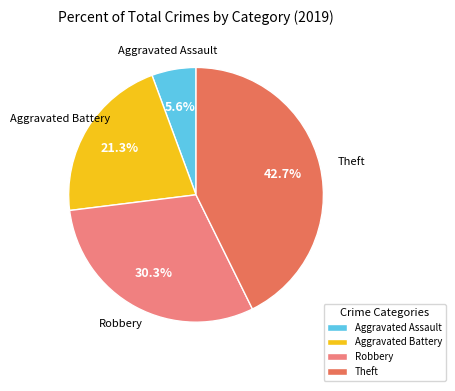

How many slices are in this pie chart?

4